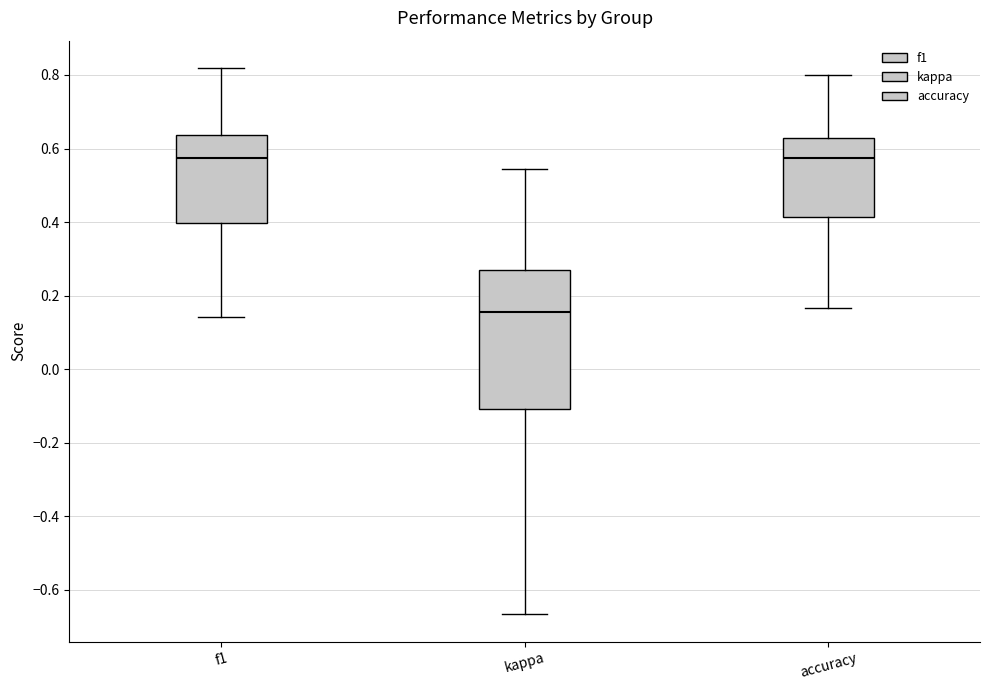

Reading left to right, transcribe this box plot: for each box, give where its median line is, the range the box spans, and where its two whiskers end, as read against the y-axis. The values are not printed on the chart, so give them approximately, as read against the axis.

f1: median 0.58, box 0.40 to 0.64, whiskers 0.14 to 0.82
kappa: median 0.16, box -0.10 to 0.28, whiskers -0.66 to 0.54
accuracy: median 0.58, box 0.42 to 0.62, whiskers 0.16 to 0.80